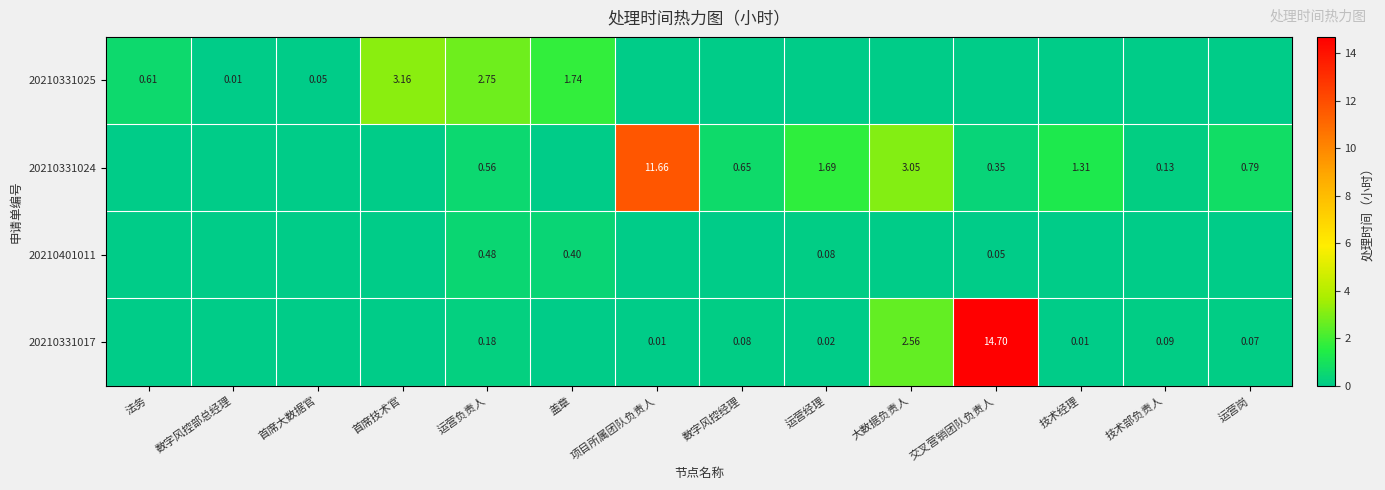

Is the value of 20210401011 at 盖章 greater than the value of 20210331017 at 技术部负责人?

Yes